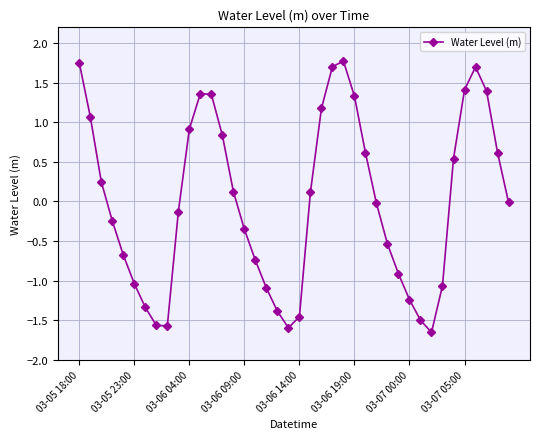

How many points are lower than both their immediate neighbors (excluding endpoints)?

3